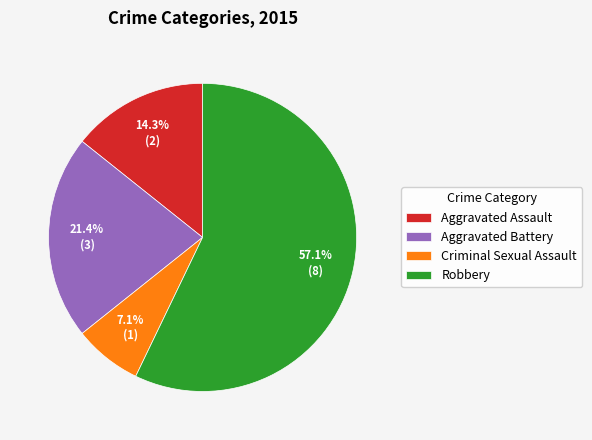

Which slice represents more than half of the pie?

Robbery